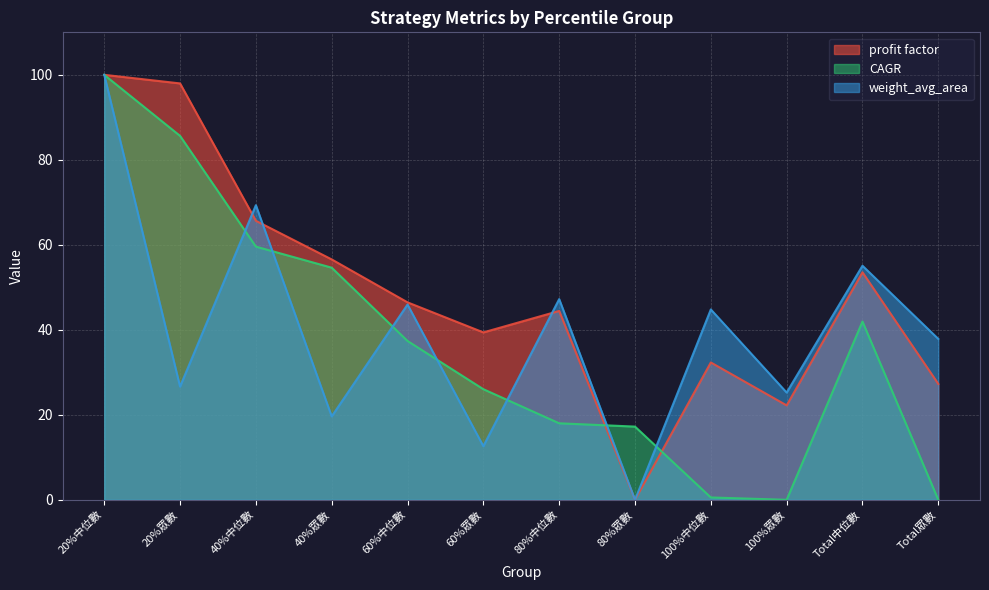

True or false: weight_avg_area and CAGR intersect in this chart.

True